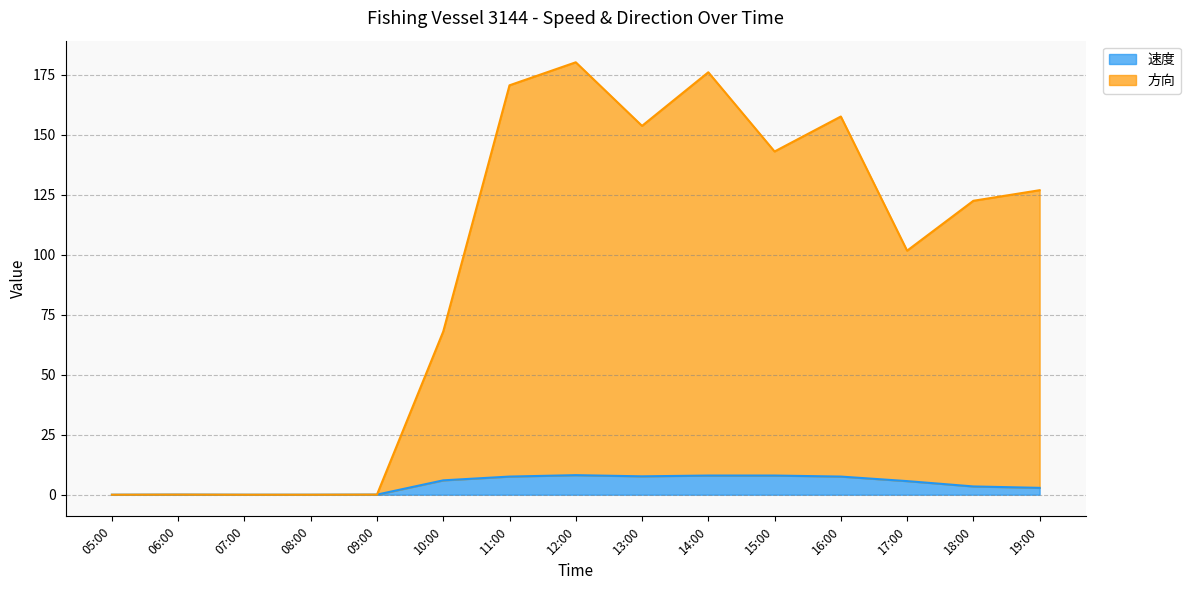

Reading left to right, list all the values displayed in this chart.

速度: 05:00=0.0	06:00=0.1	07:00=0.0	08:00=0.0	09:00=0.1	10:00=6.0	11:00=7.6	12:00=8.2	13:00=7.7	14:00=8.0	15:00=8.0	16:00=7.6	17:00=5.7	18:00=3.5	19:00=2.9
方向: 05:00=0.0	06:00=0.1	07:00=0.0	08:00=0.0	09:00=0.1	10:00=68.0	11:00=170.6	12:00=180.2	13:00=153.7	14:00=176.0	15:00=143.0	16:00=157.6	17:00=101.7	18:00=122.5	19:00=126.9